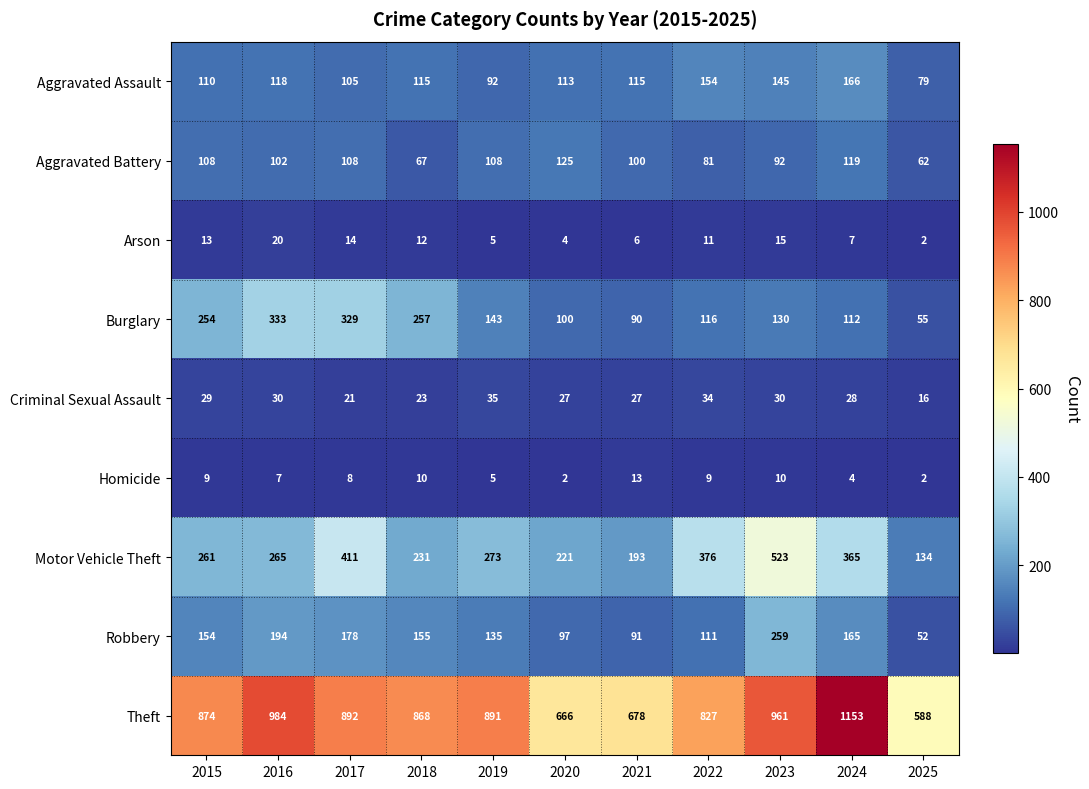

Which series has the largest total across all categories?

Theft